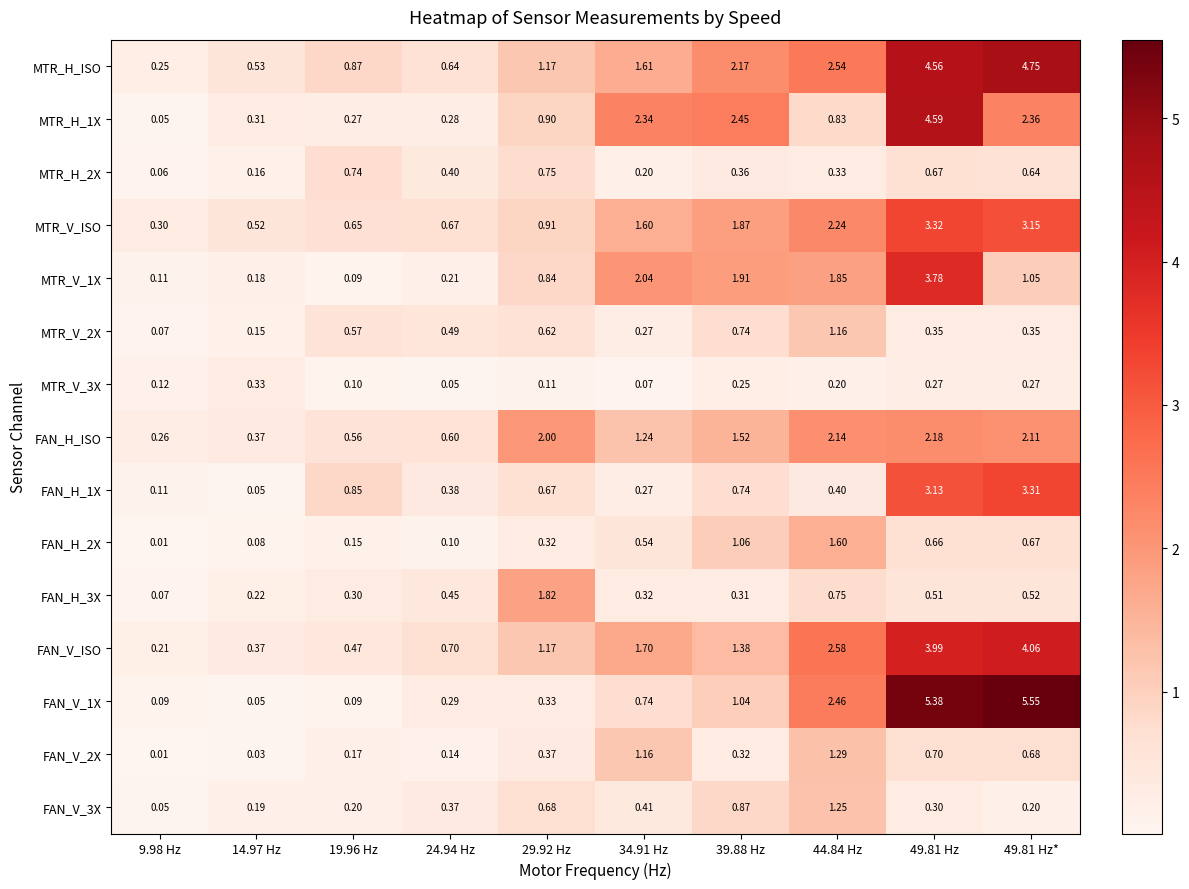

Which series changed the most between 14.97 Hz and 29.92 Hz?

FAN_H_ISO